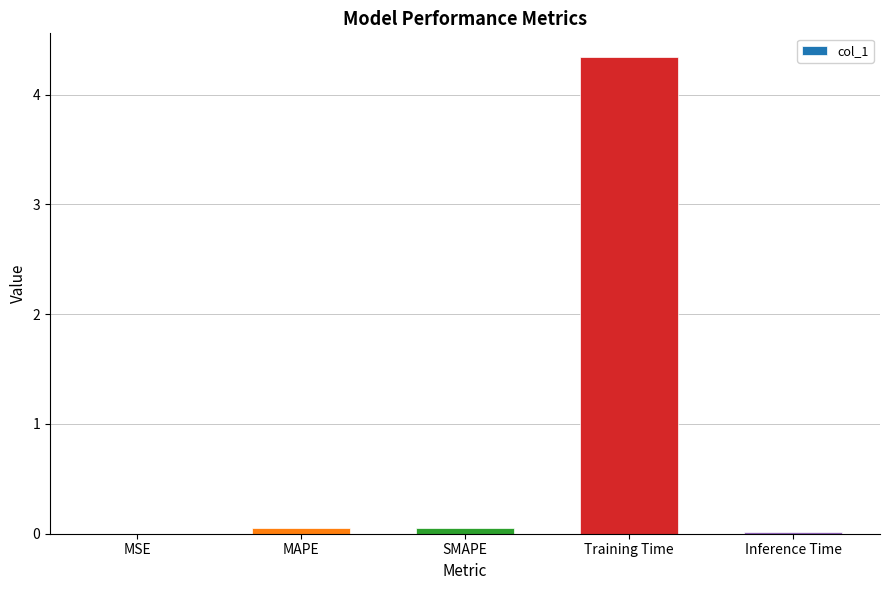

What is the greatest value displayed?

4.3